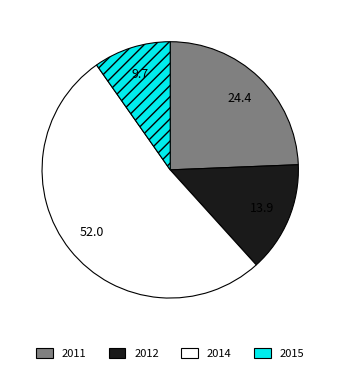

Does any single category account for the majority?

Yes